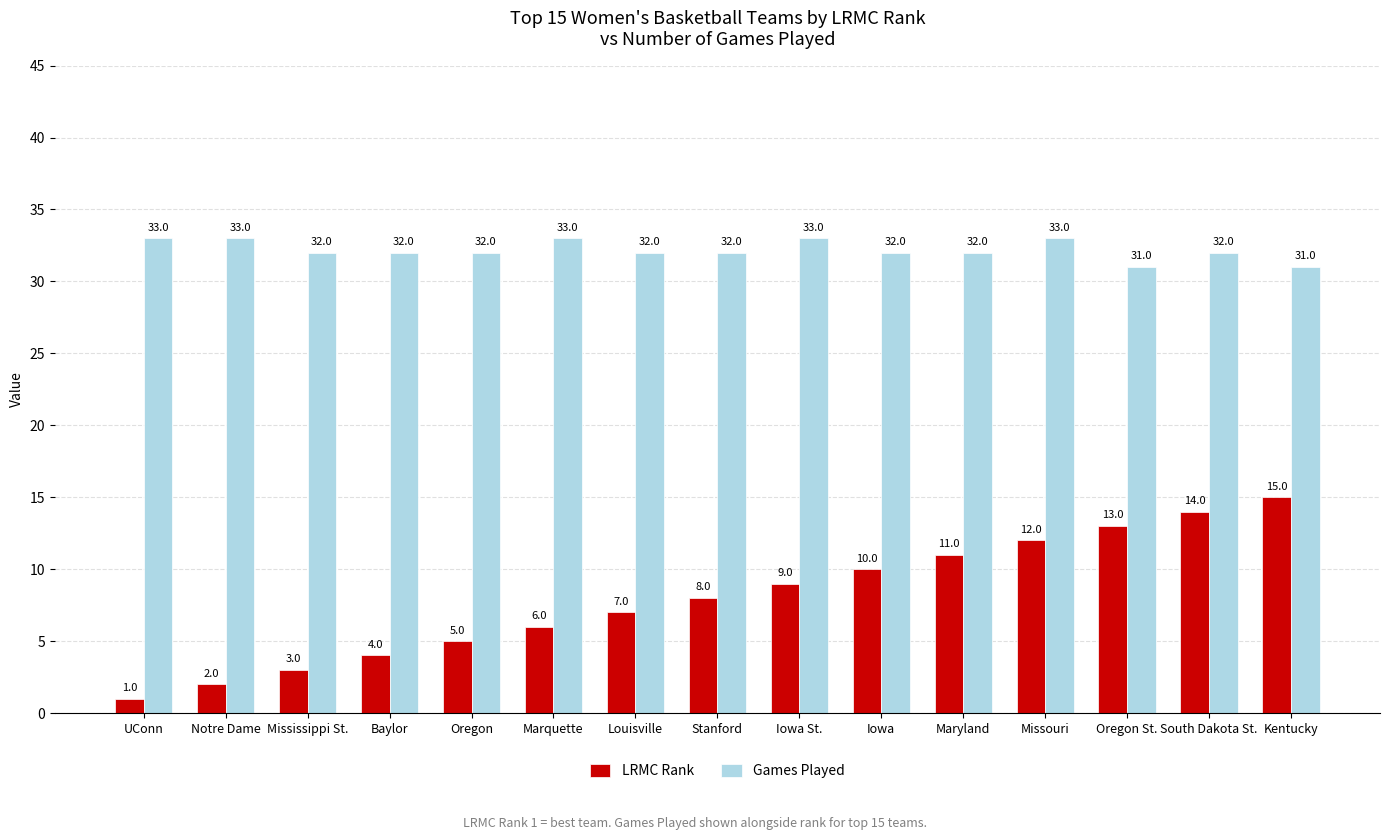

The LRMC Rank series shows 8 at Stanford. True or false?

True